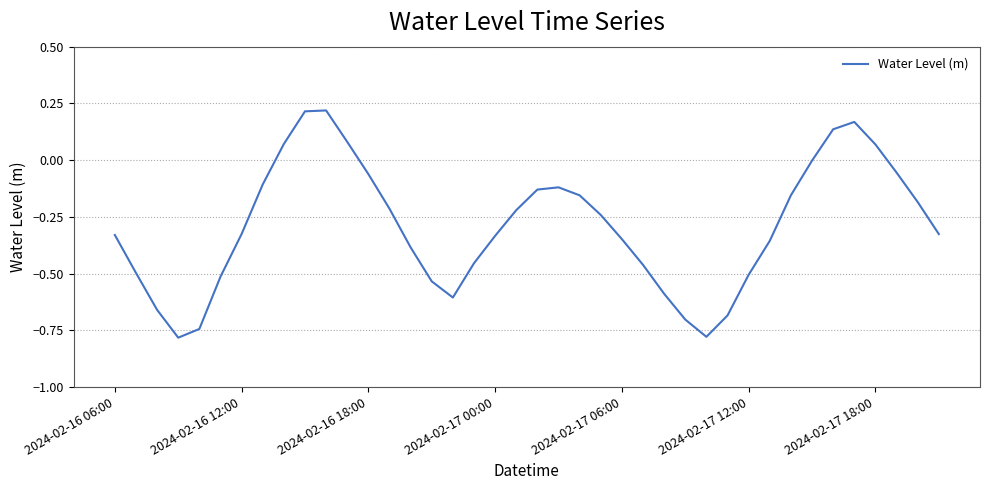

Does the chart display data point markers on the line(s)?

No